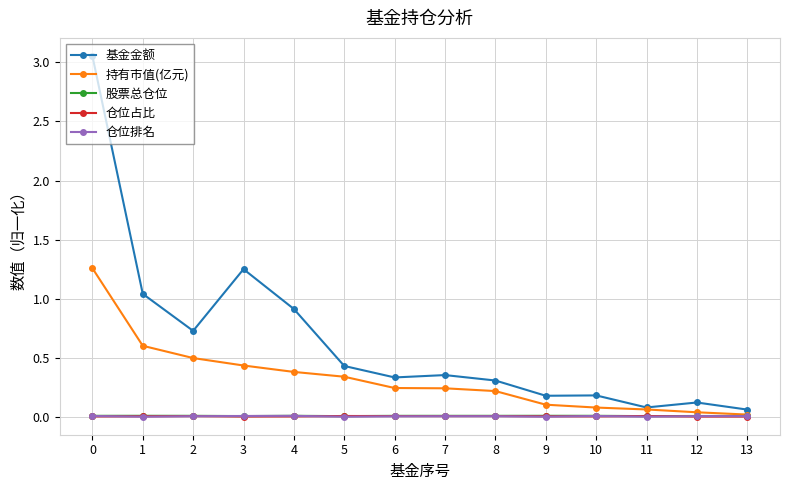

Is the value of 仓位排名 at 11 greater than the value of 基金金额 at 3?

No